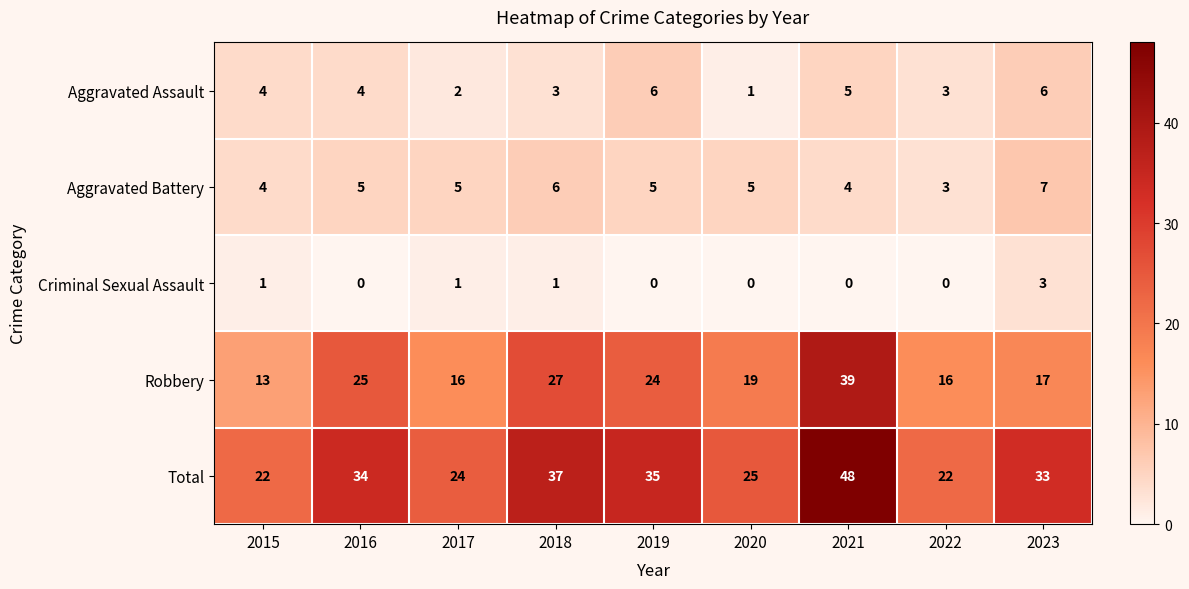

What is the maximum value for Criminal Sexual Assault?

3